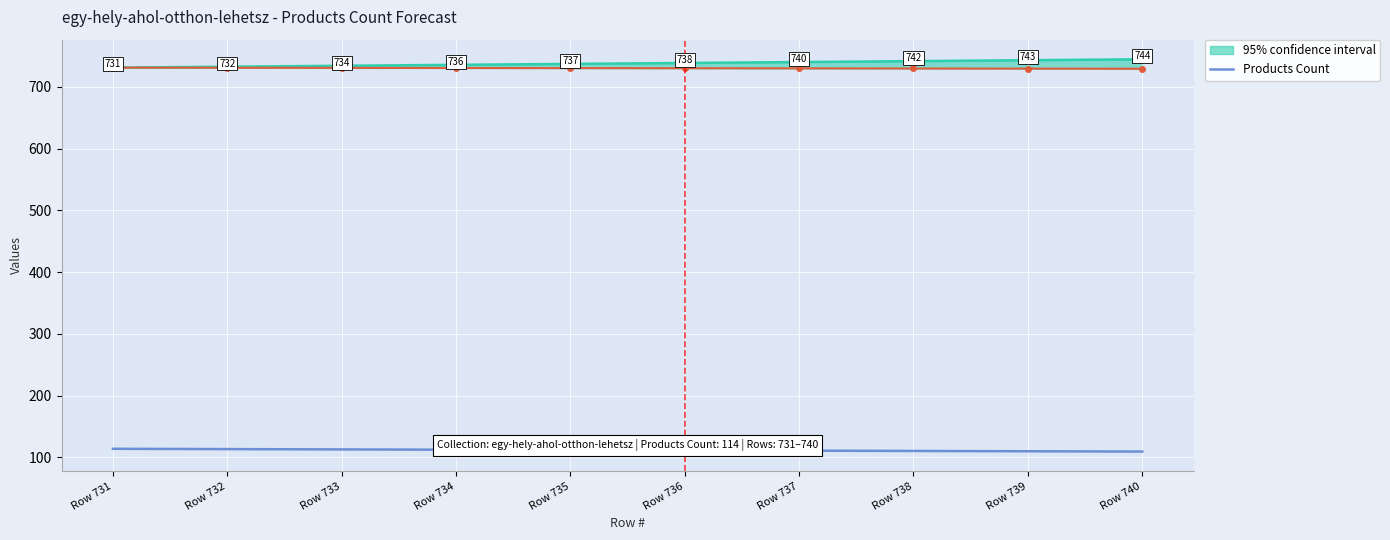

Between Row 731 and Row 733, which is larger?

Row 731